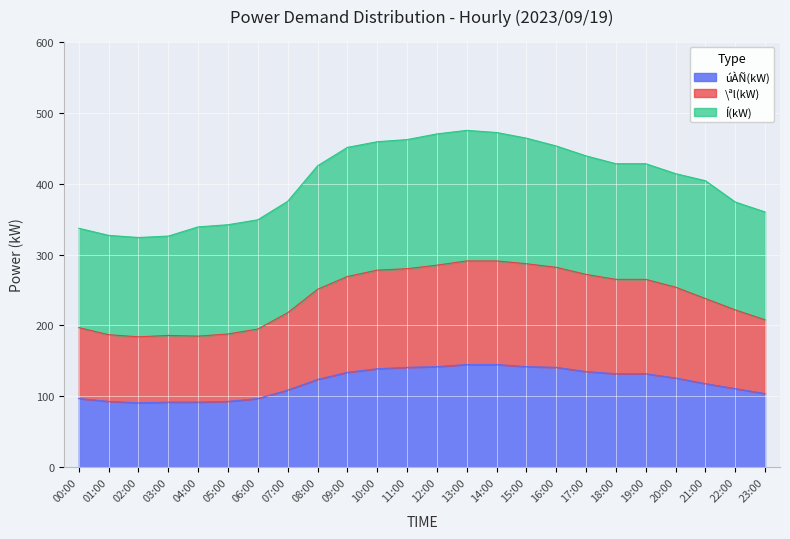

What are all the series names shown in the legend?

úÀÑ(kW), \ªl(kW), Í(kW)